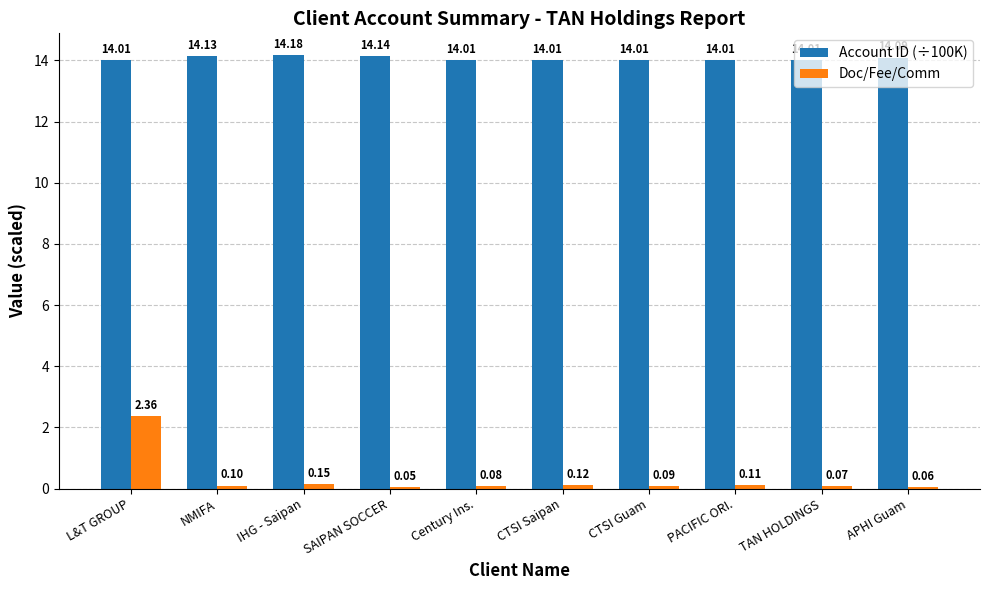

List the series in order of their peak value, lowest first.

Doc/Fee/Comm, Account ID (÷100K)